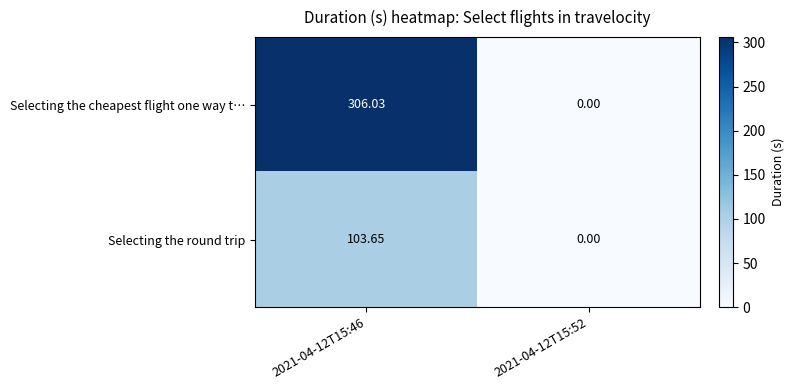

List the series in order of their overall mean, lowest first.

Selecting the round trip, Selecting the cheapest flight one way t…